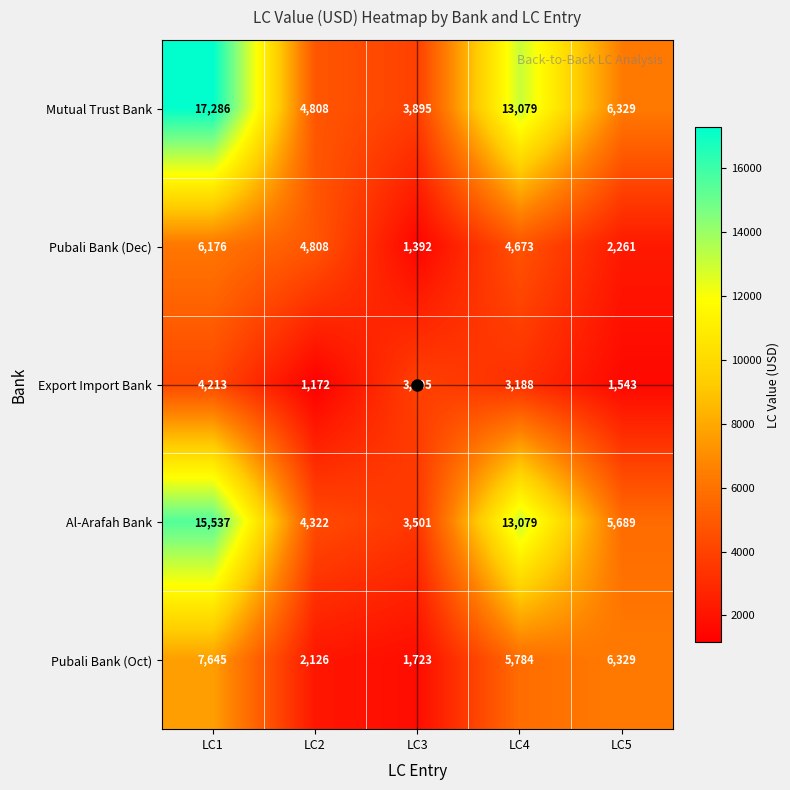

Is it true that Al-Arafah Bank equals 1769 at LC3?

False